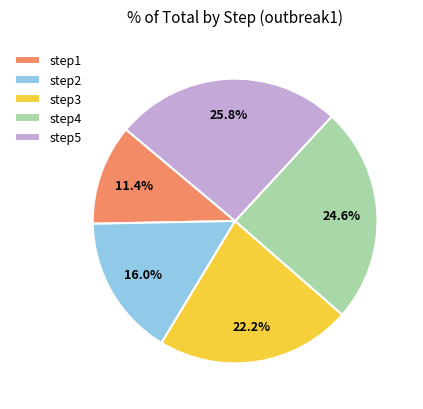

Which has a higher value, step5 or step3?

step5